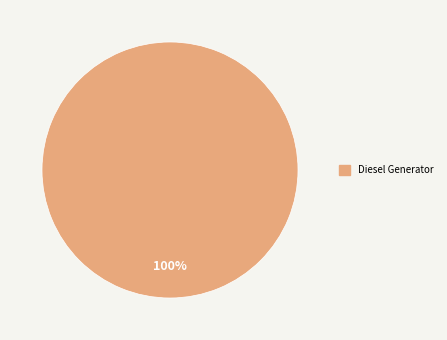

Is there any slice that represents more than half of the pie?

Yes